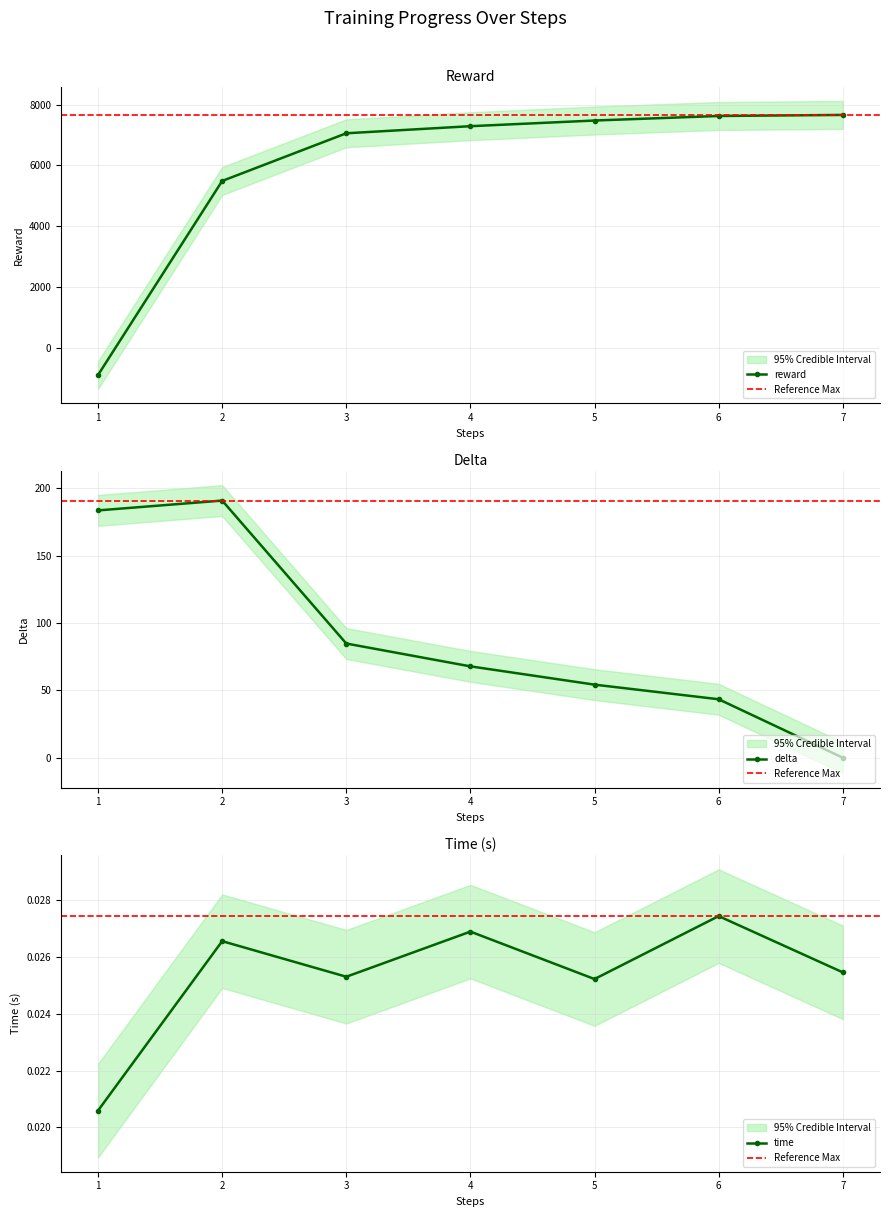

At which label is delta closest to 95?

3